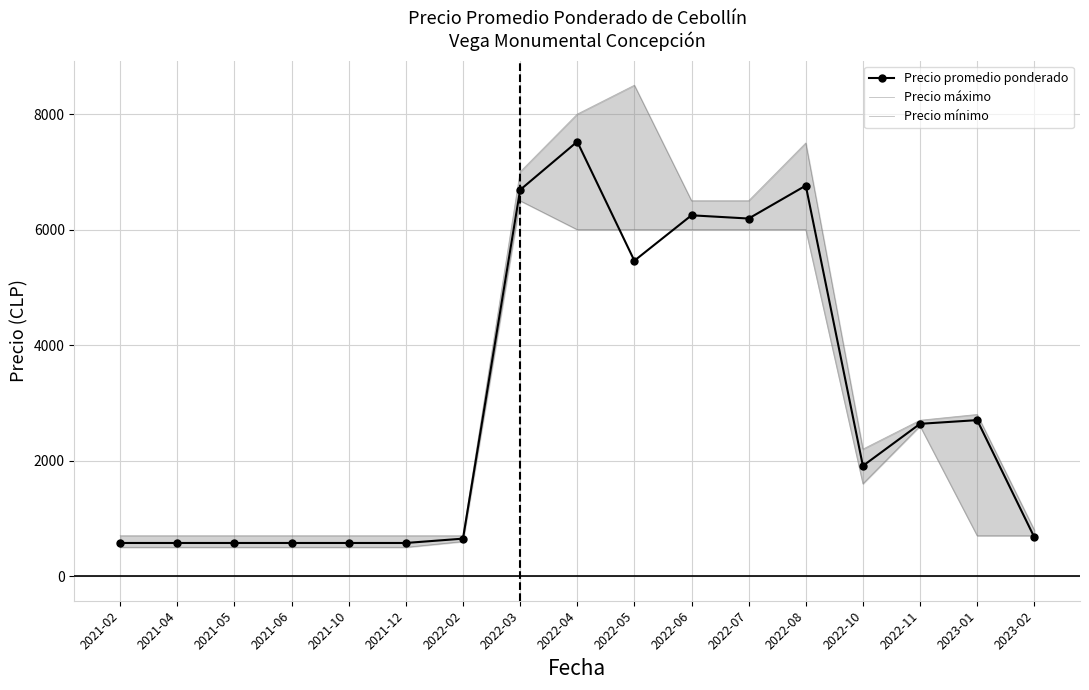

Where is Precio máximo nearest to the value 4600?

2023-01